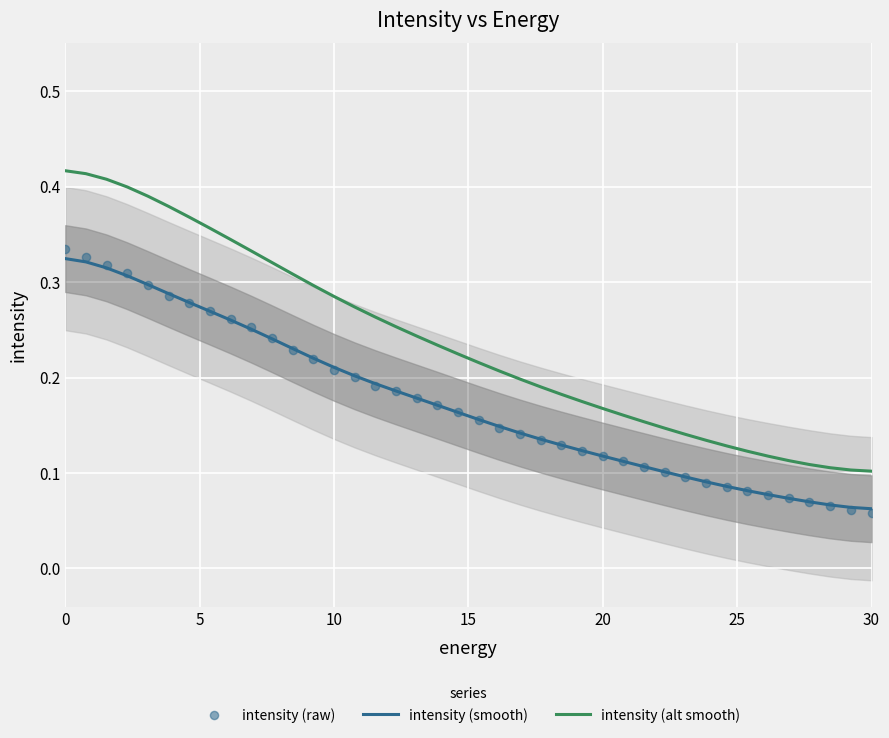

What are all the series names shown in the legend?

intensity (smooth), intensity (alt smooth), intensity (raw)